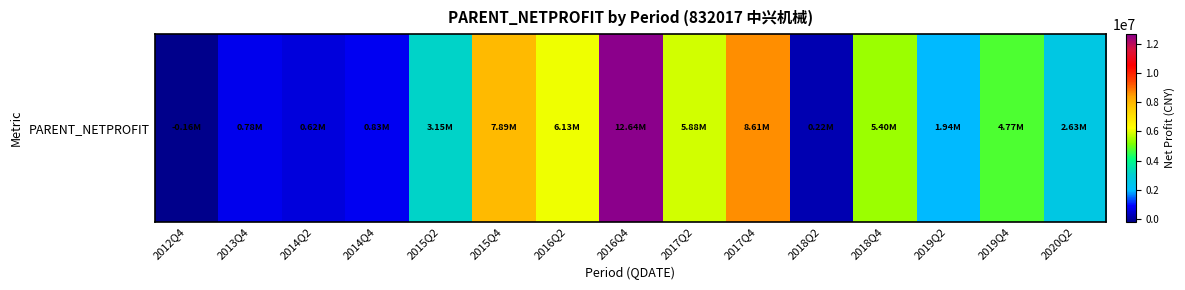

List the labels in order of value, smallest first.

2012Q4, 2018Q2, 2014Q2, 2013Q4, 2014Q4, 2019Q2, 2020Q2, 2015Q2, 2019Q4, 2018Q4, 2017Q2, 2016Q2, 2015Q4, 2017Q4, 2016Q4